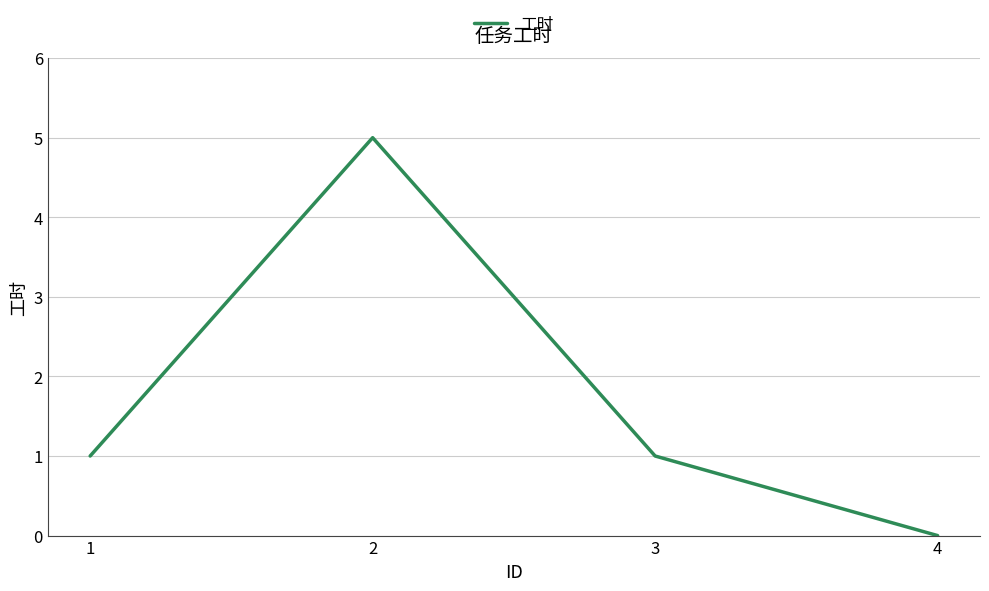

True or false: the data shows 1 at 3.

True